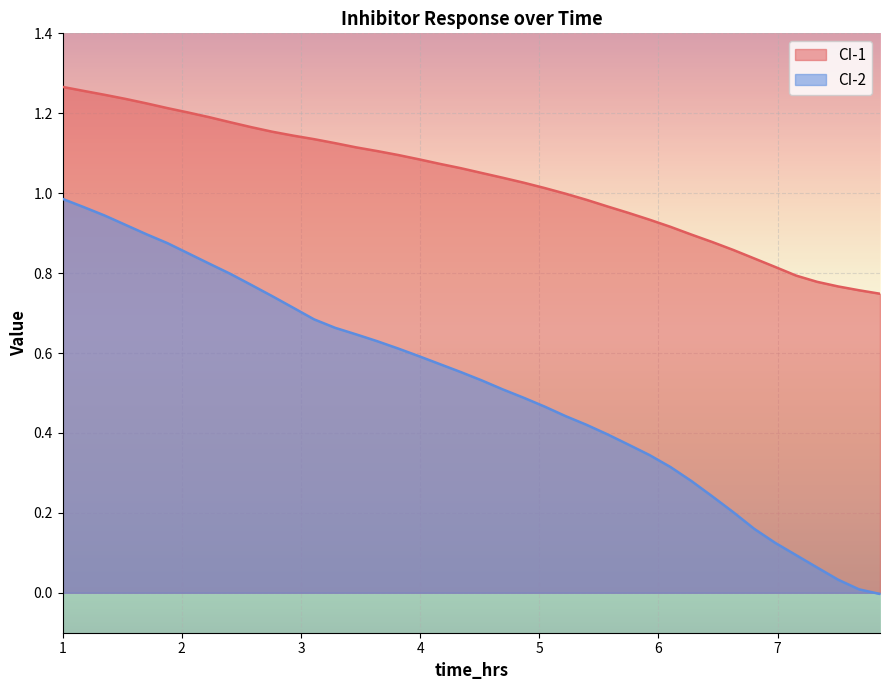

List the series in order of their peak value, lowest first.

CI-2, CI-1